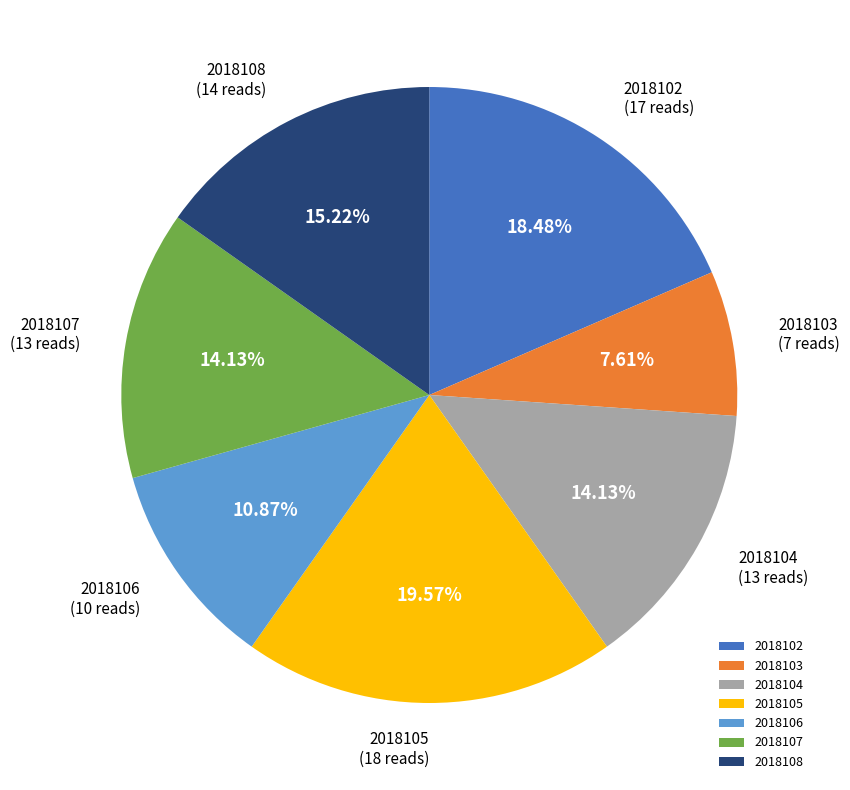

Count the number of slices in the pie.

7